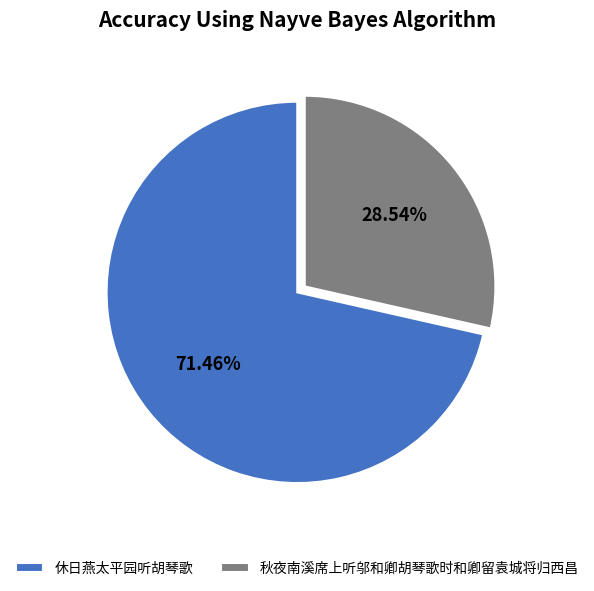

To the nearest percent, what is the combined percentage of 休日燕太平园听胡琴歌 and 秋夜南溪席上听邬和卿胡琴歌时和卿留袁城将归西昌?

100%